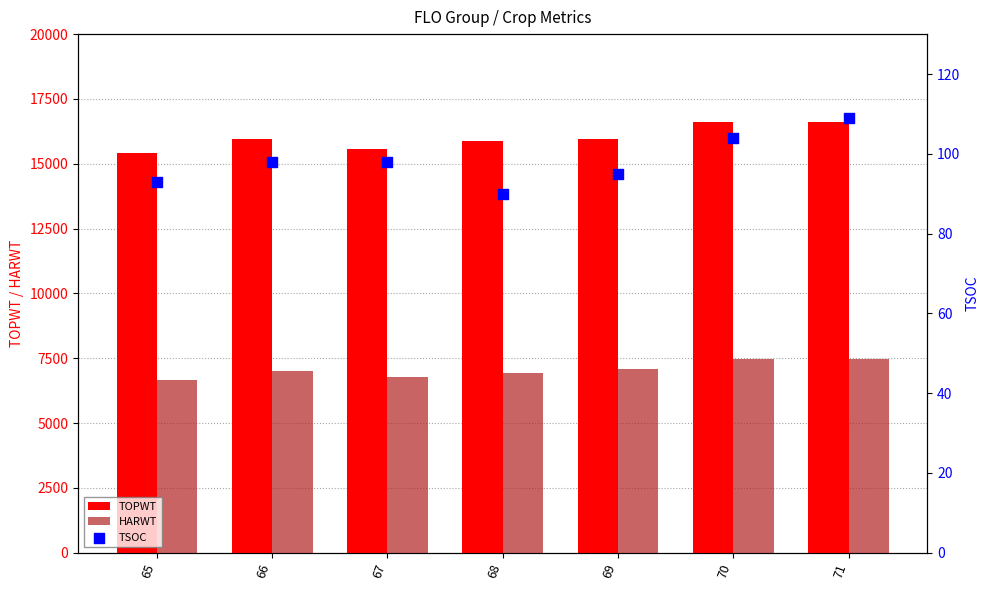

What is the total value across all series at 68?

22916